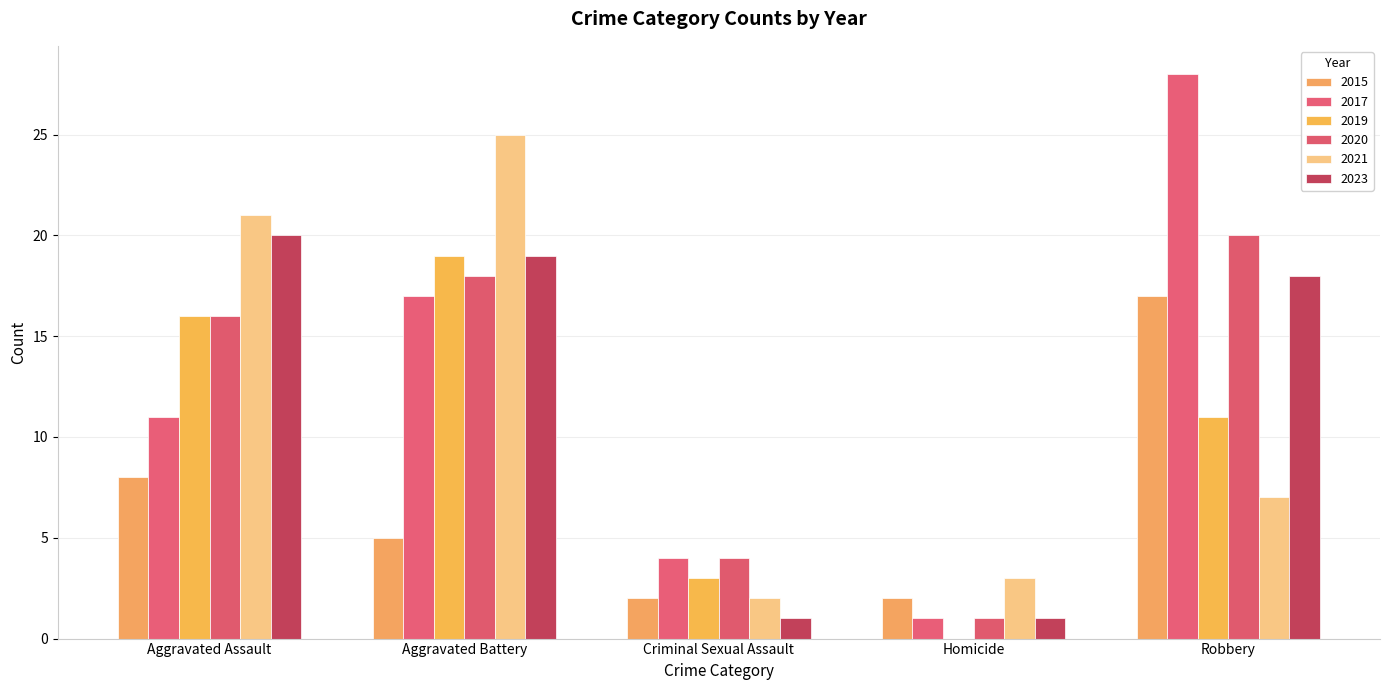

At which label does 2017 reach its minimum?

Homicide